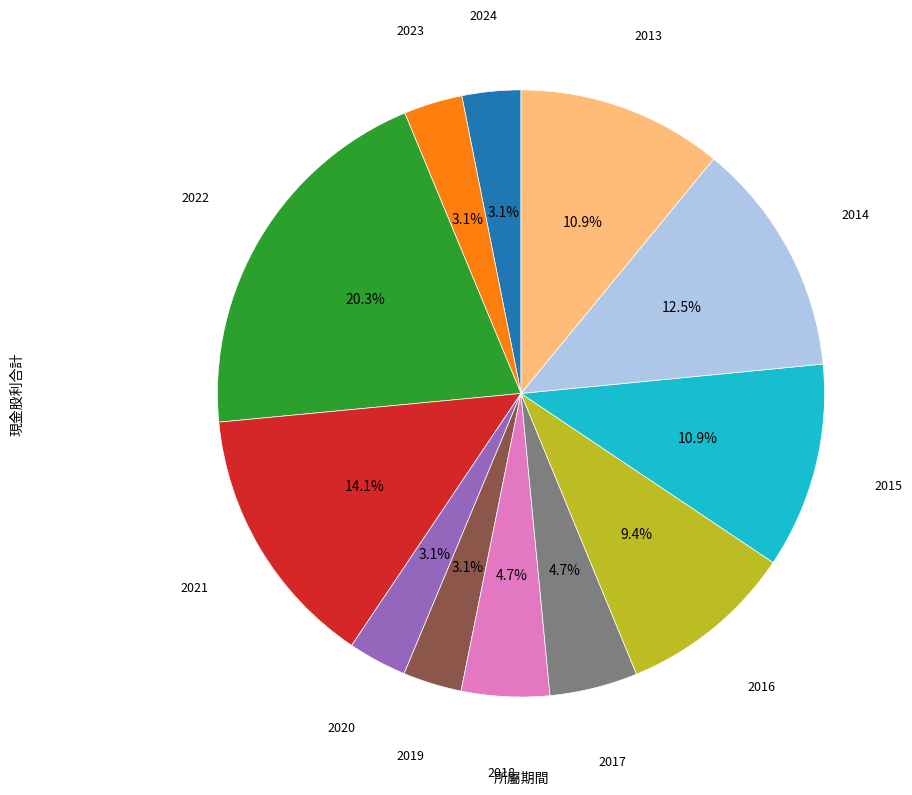

Is there any slice that represents more than half of the pie?

No